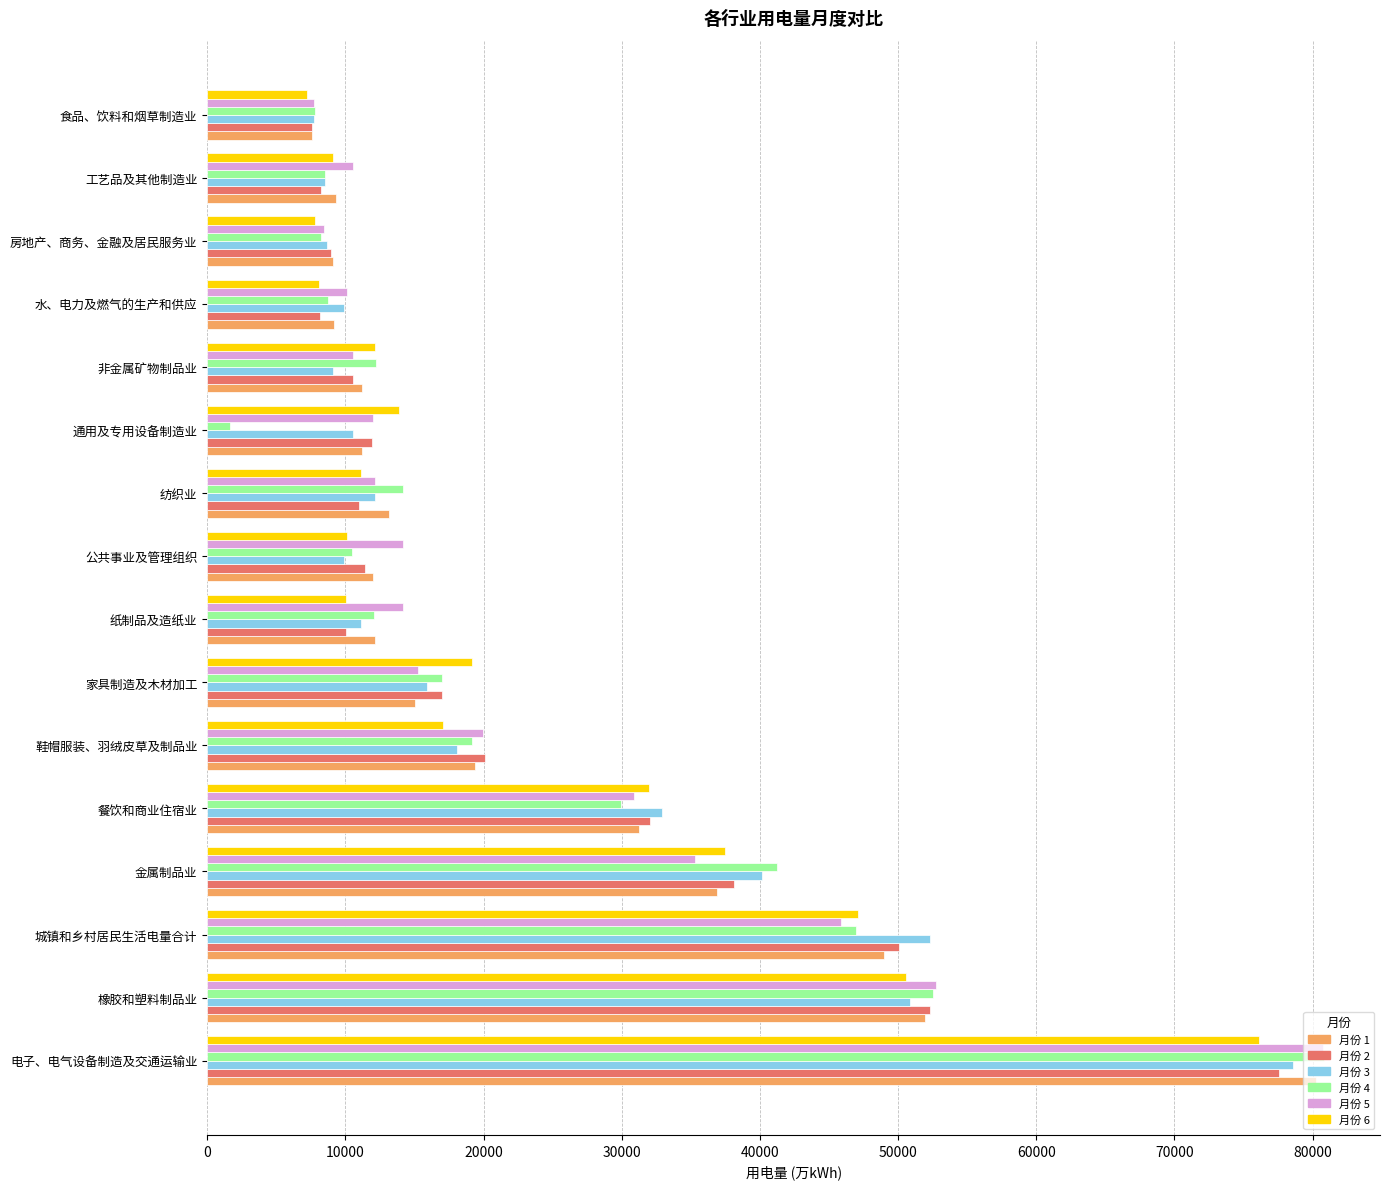

What is the total value across all series at 工艺品及其他制造业?

54304.7